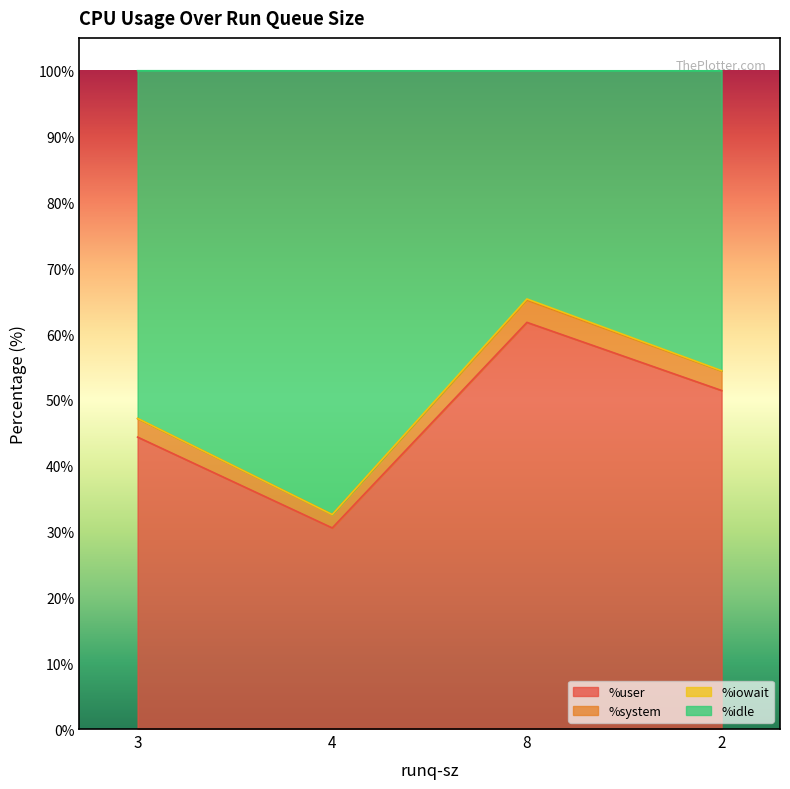

What is the difference between the maximum and minimum values in the %user series?

31.2